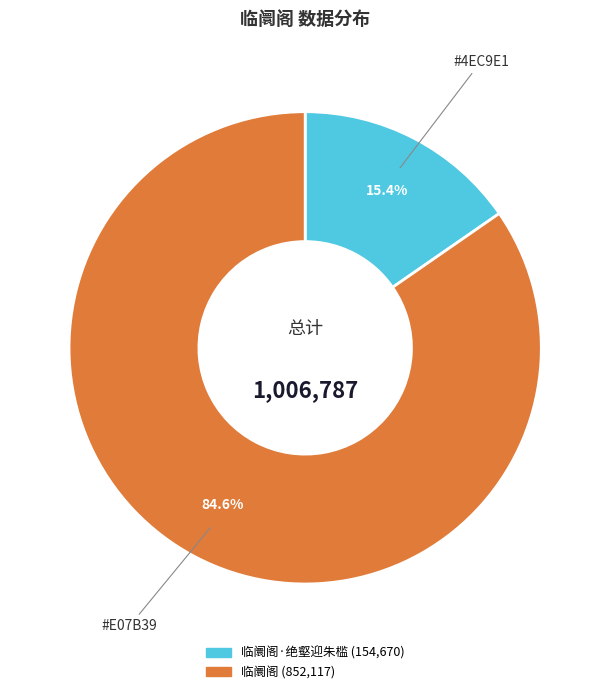

Does any single category account for the majority?

Yes